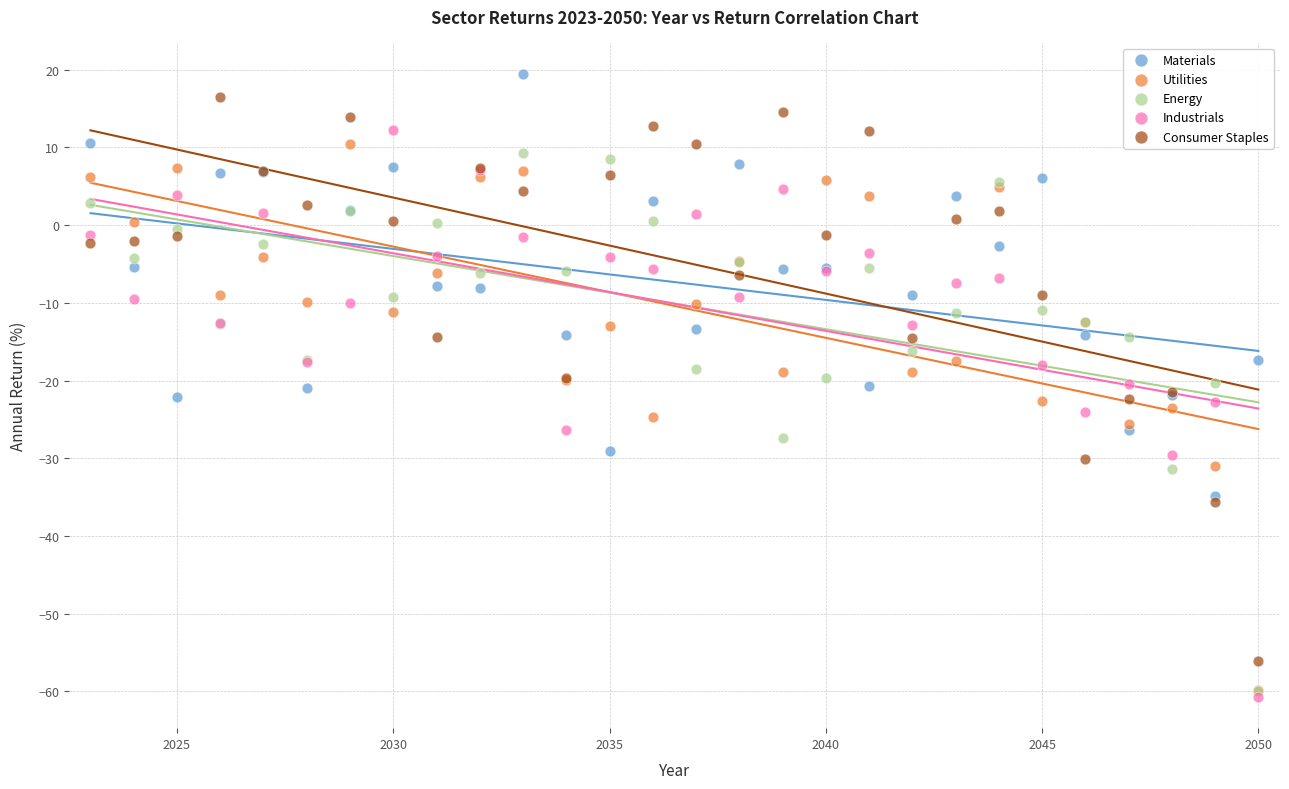

Which series reaches the maximum Y coordinate?

Materials